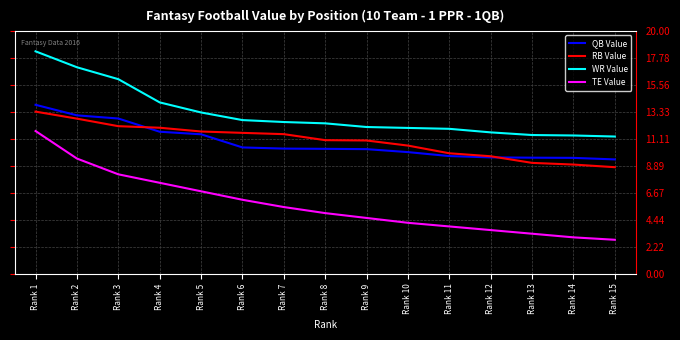

What is the minimum value shown in the chart?

2.8